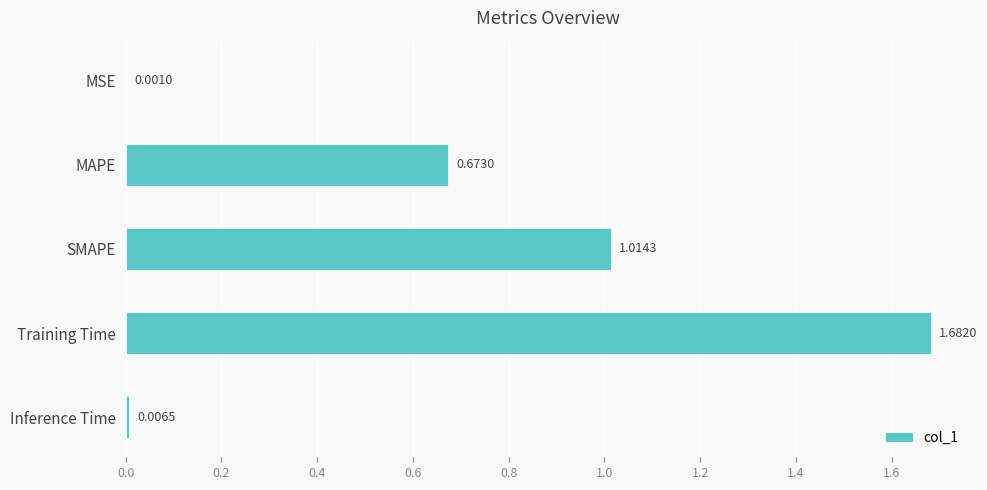

Between SMAPE and Training Time, which is larger?

Training Time